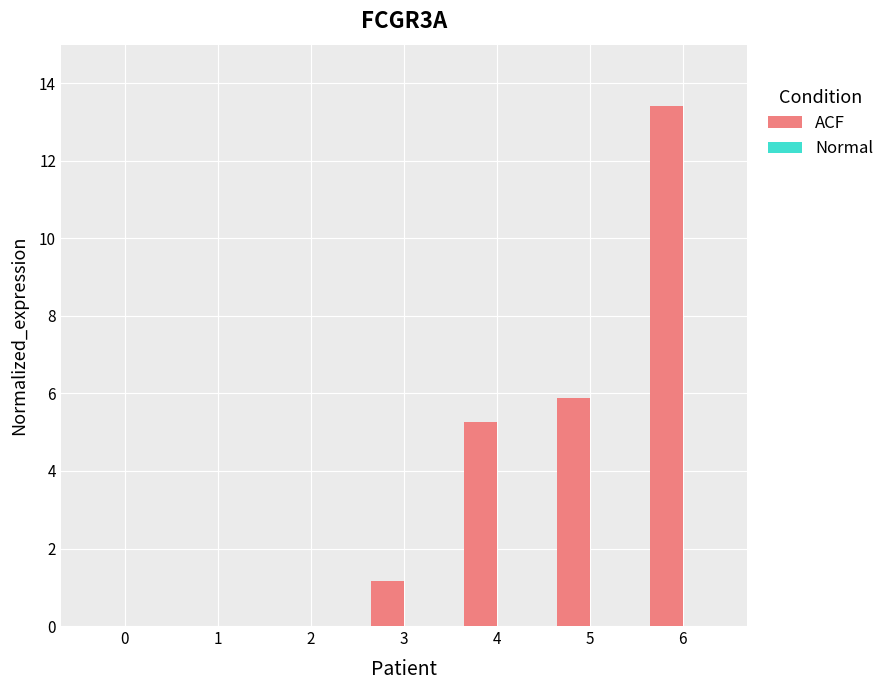

Which category has the highest value across all series?

6